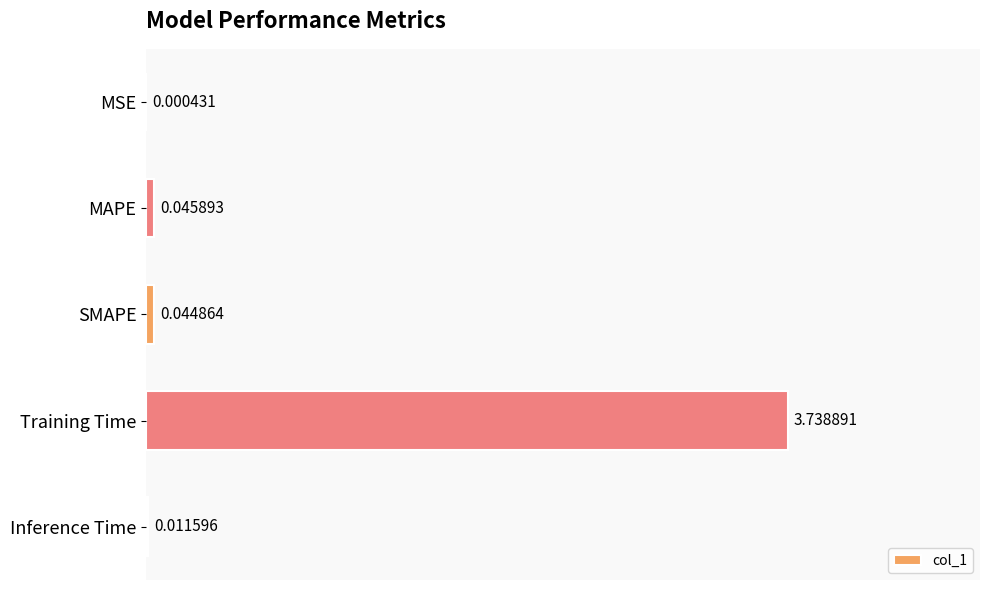

What is the sum of all values?

3.8